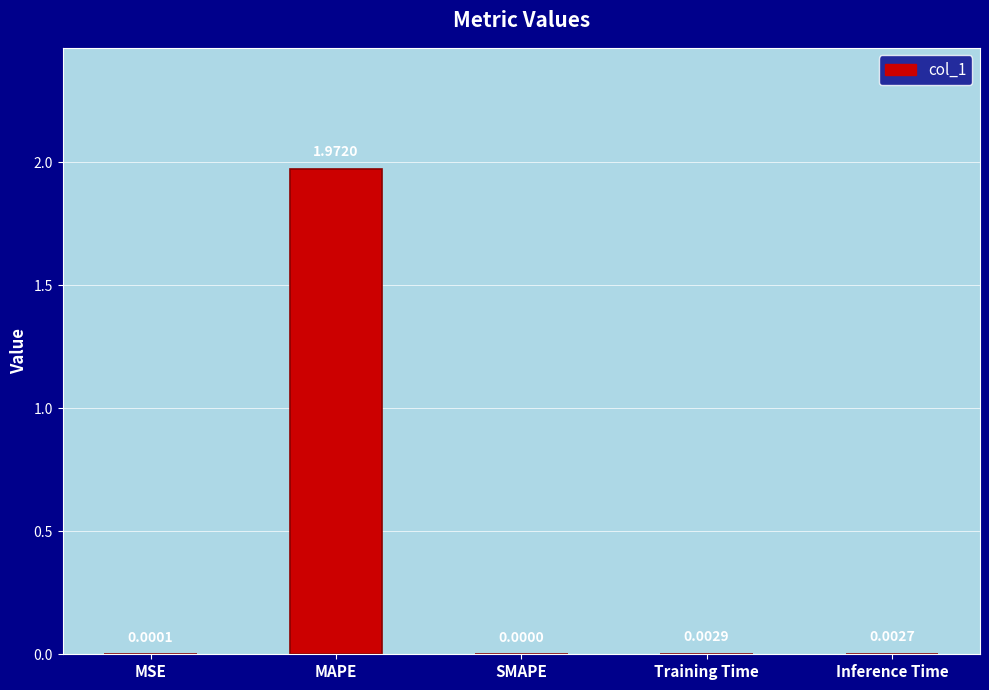

How many data points are above 0?

4